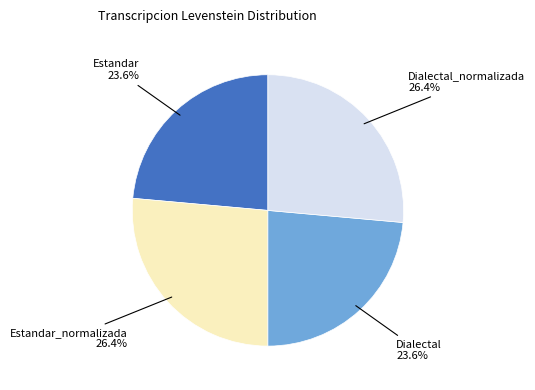

Is there any slice that represents more than half of the pie?

No